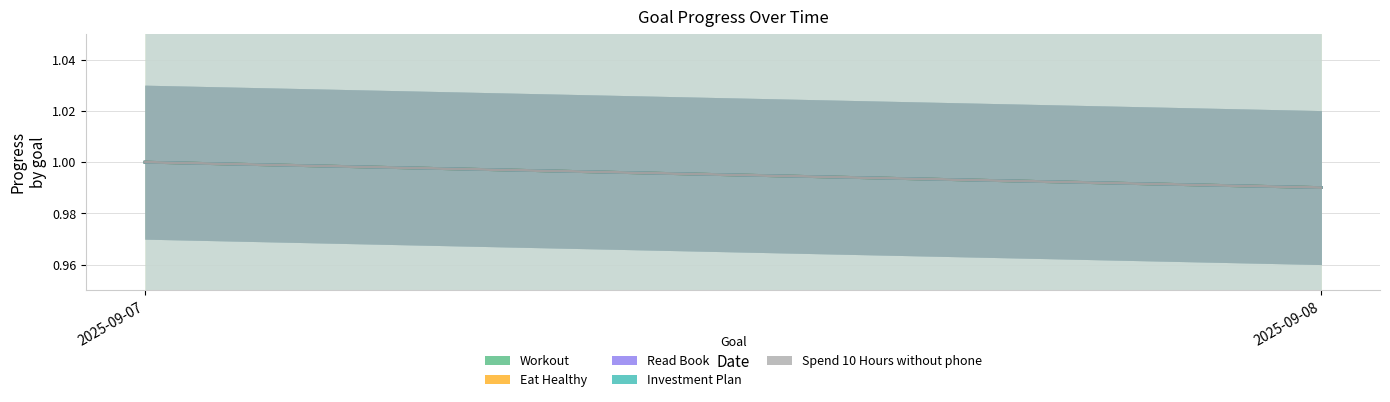

Which series changed the most between 2025-09-07 and 2025-09-08?

Workout